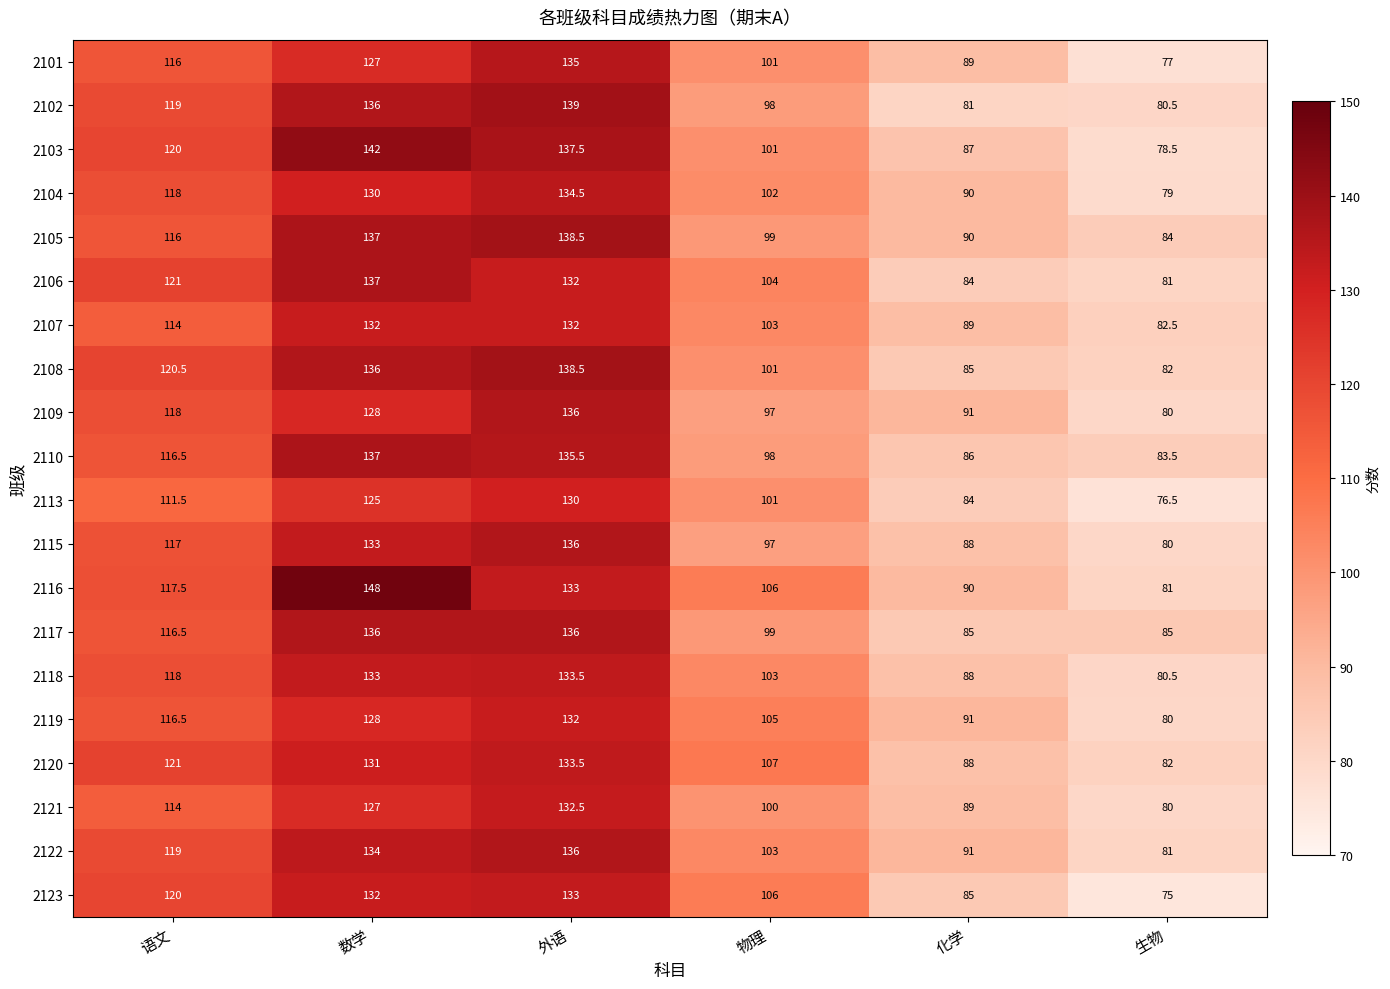

Read the 2109 value at 外语.

136.0